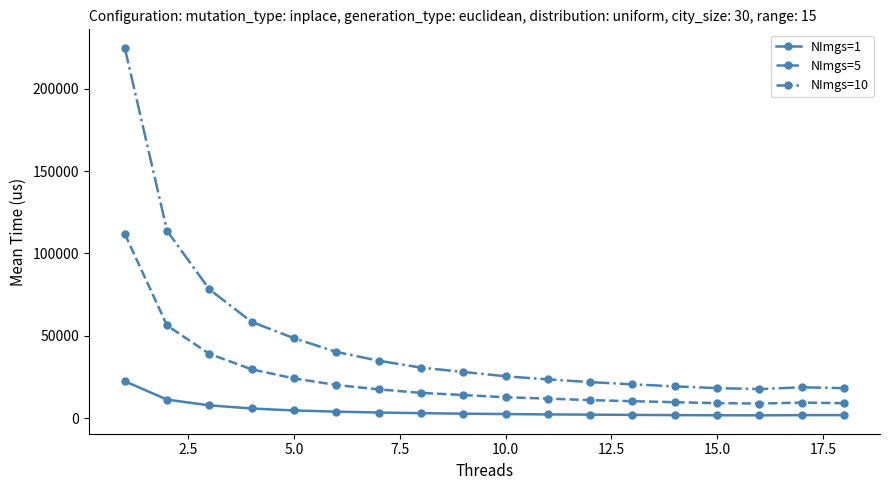

What is the average value of the NImgs=5 series?

23404.5